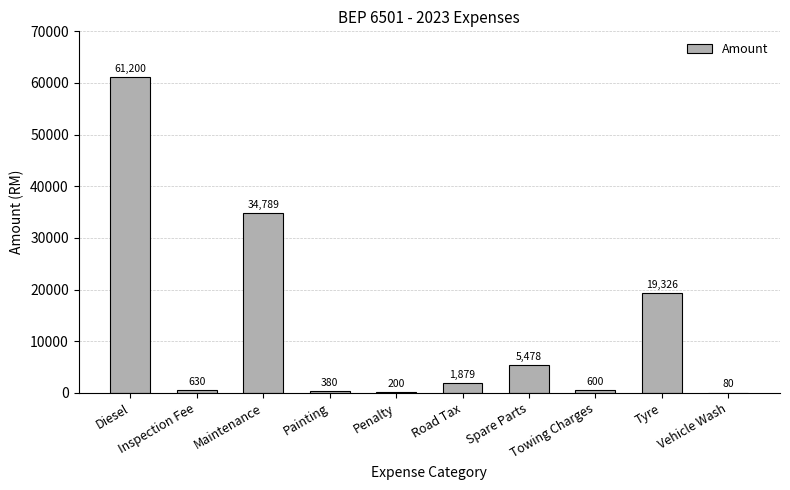

At which label is the value closest to 30639?

Maintenance